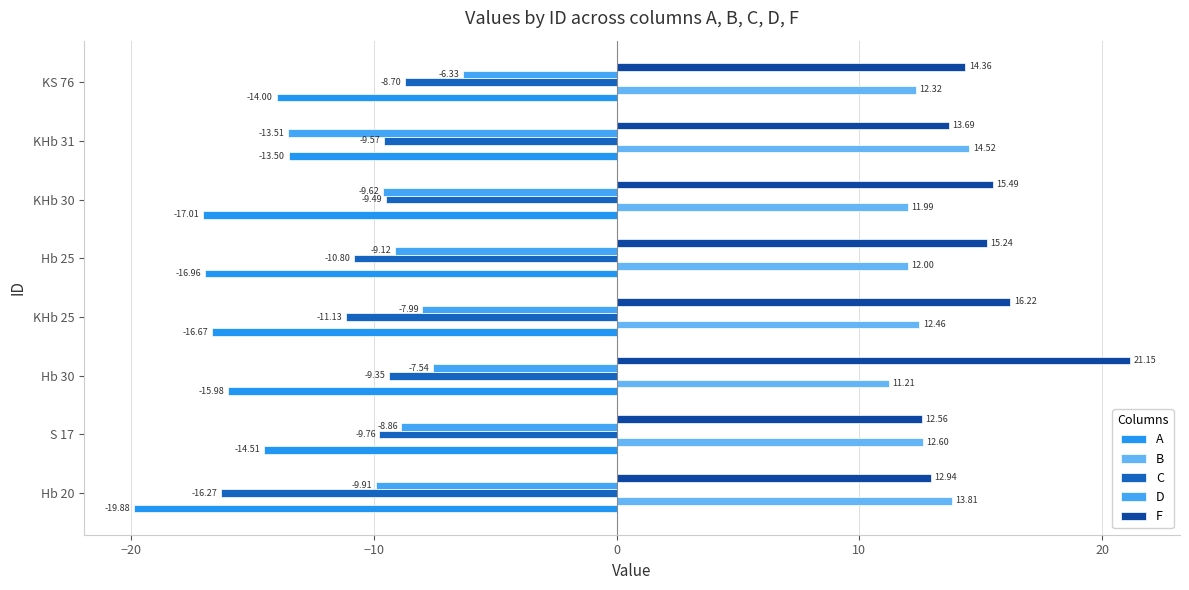

At which label is D closest to -9?

Hb 25